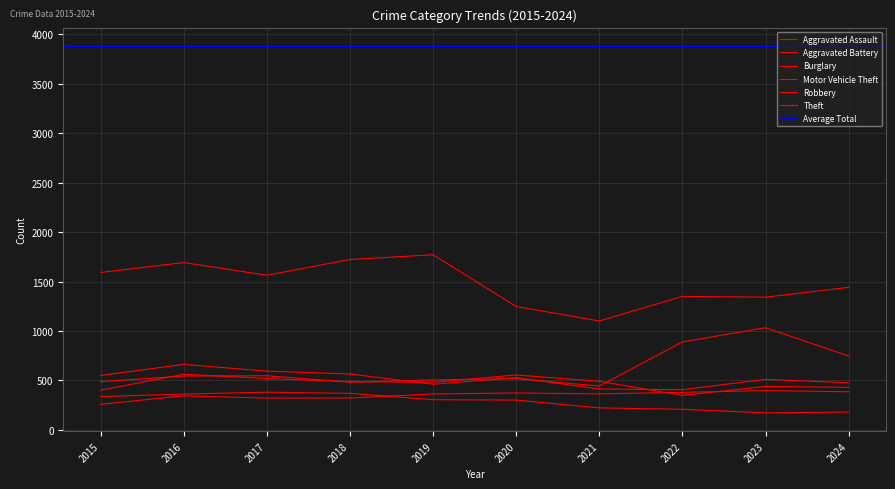

List the labels in order of Motor Vehicle Theft value, smallest first.

2021, 2018, 2015, 2019, 2020, 2016, 2017, 2024, 2022, 2023